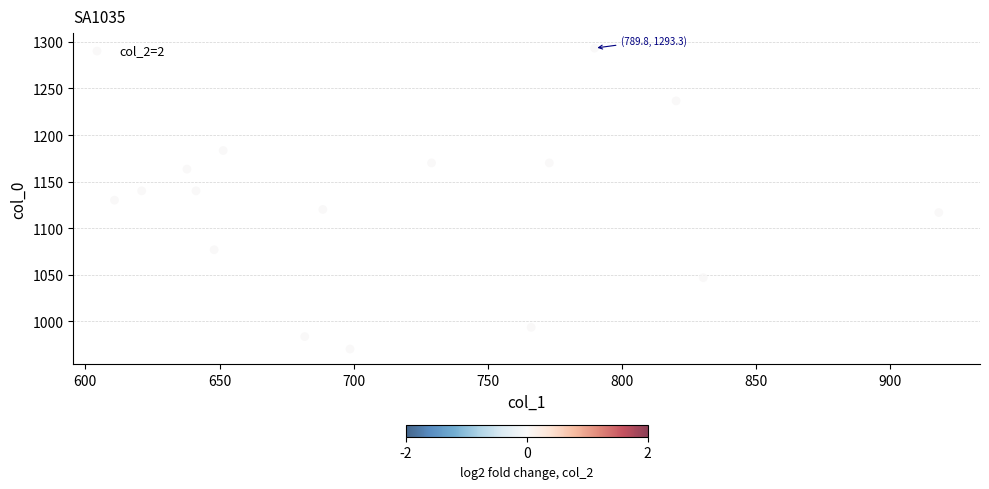

What is the range of X values (max minus min)?

307.1